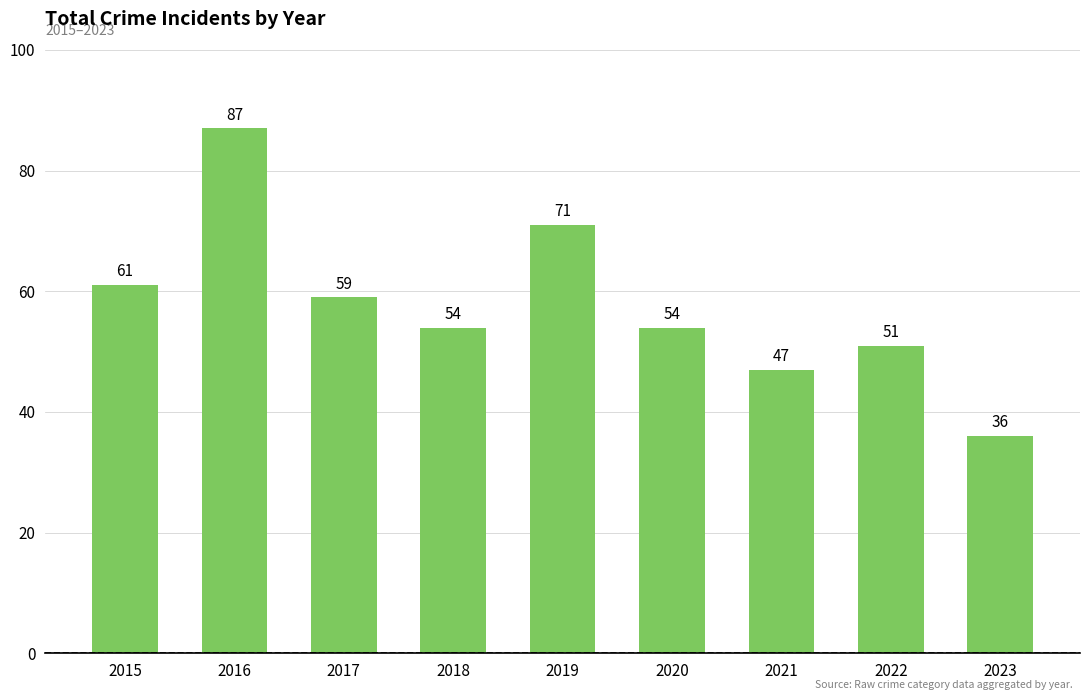

What is the change in value from 2018 to 2023?

-18